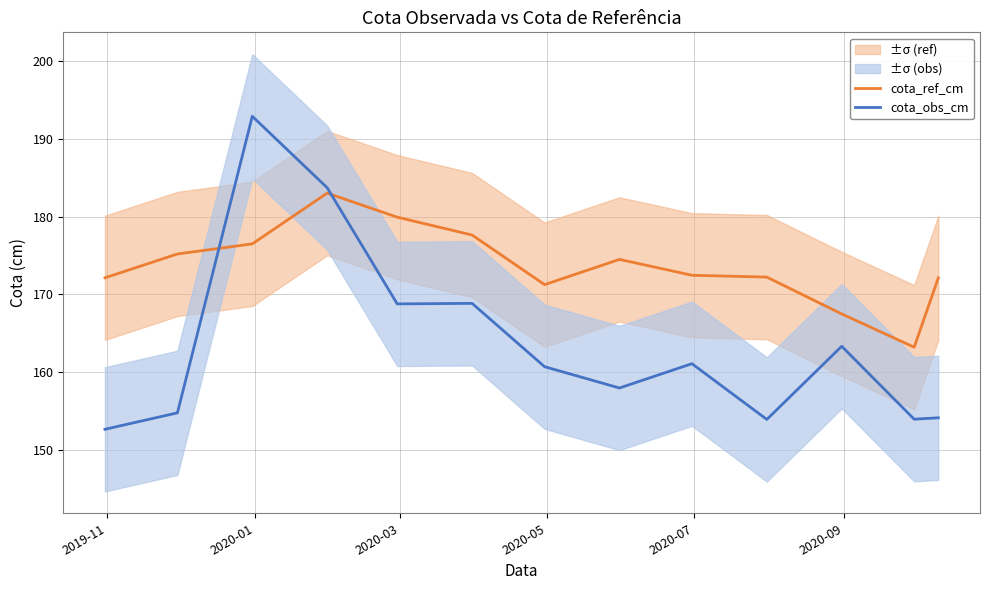

What is the highest value of the cota_ref_cm series?

183.1